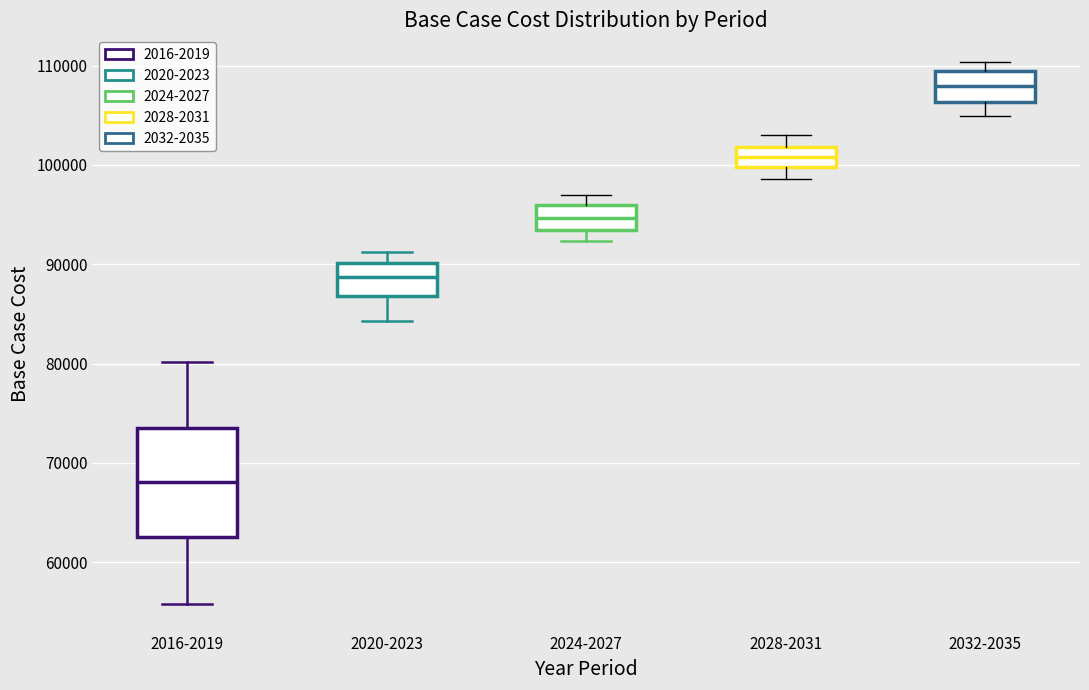

Where is the lower edge of the box for 2020-2023 on the y-axis? The values are not printed on the chart, so give them approximately, as read against the axis.

87000